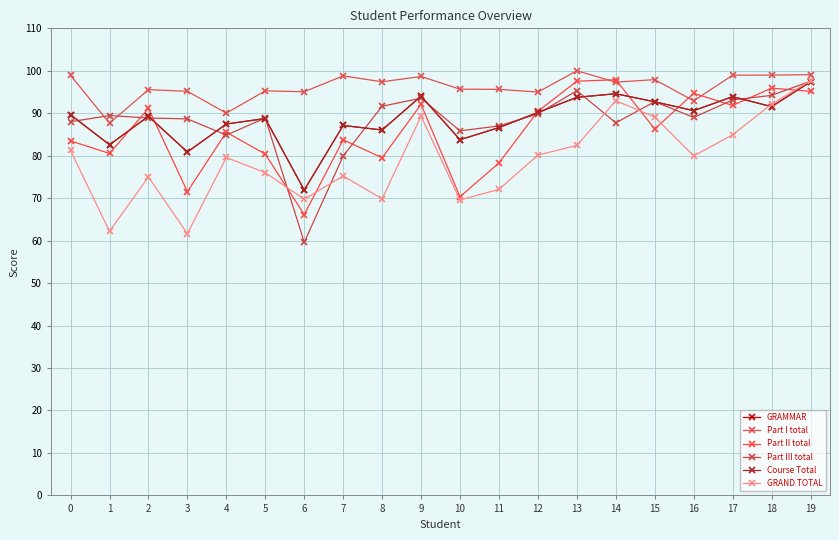

What is the maximum value shown in the chart?

100.0